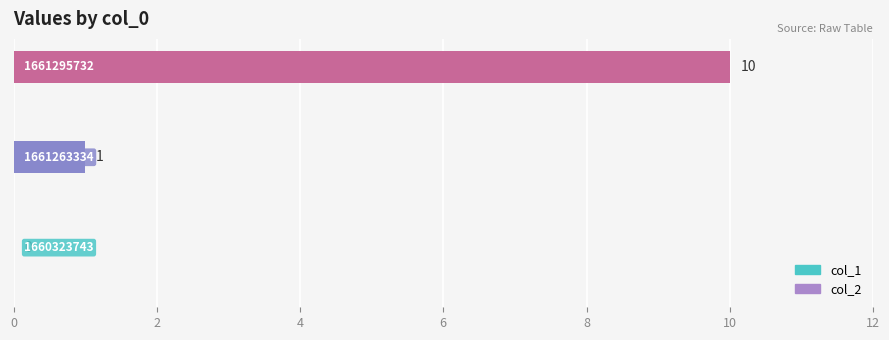

Count the number of data series in this chart.

1